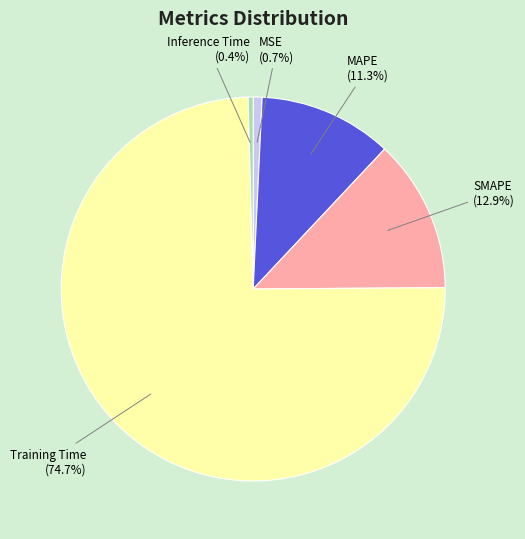

How many segments does this pie chart have?

5